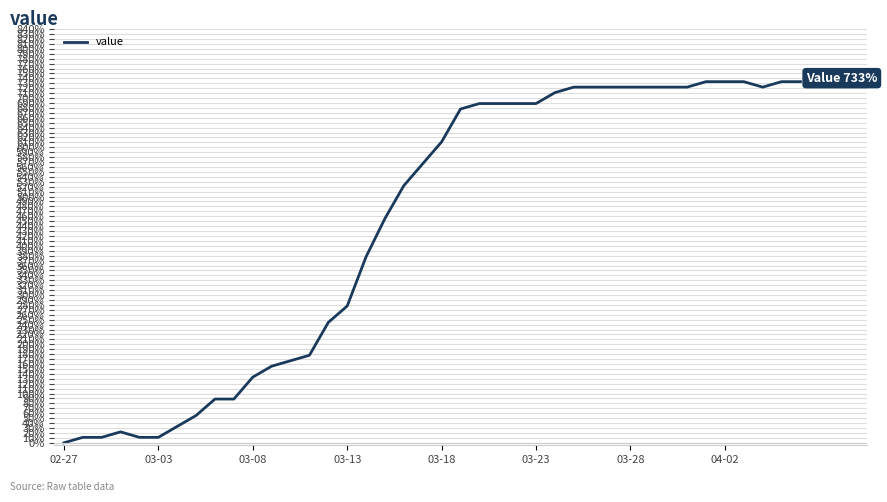

What is the greatest value displayed?

733.3